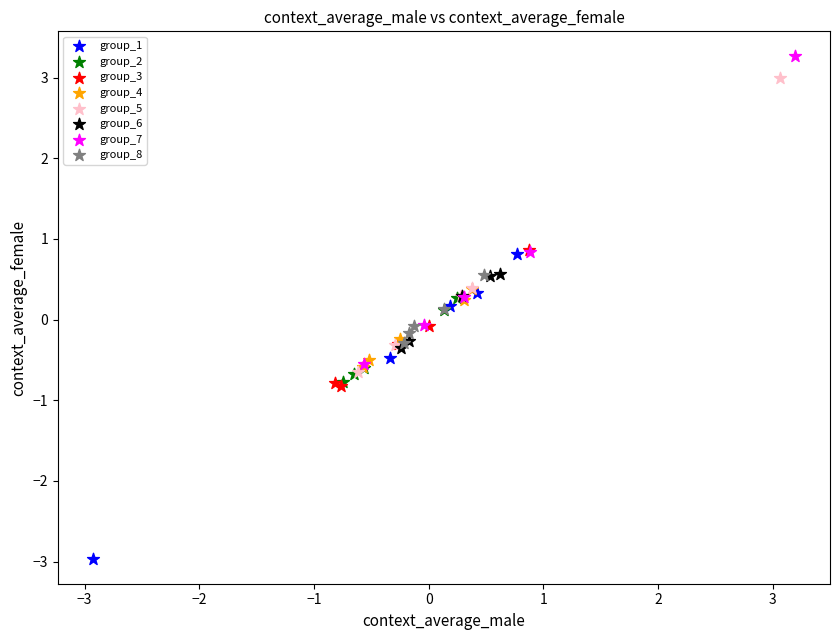

Which series reaches the maximum Y coordinate?

group_7